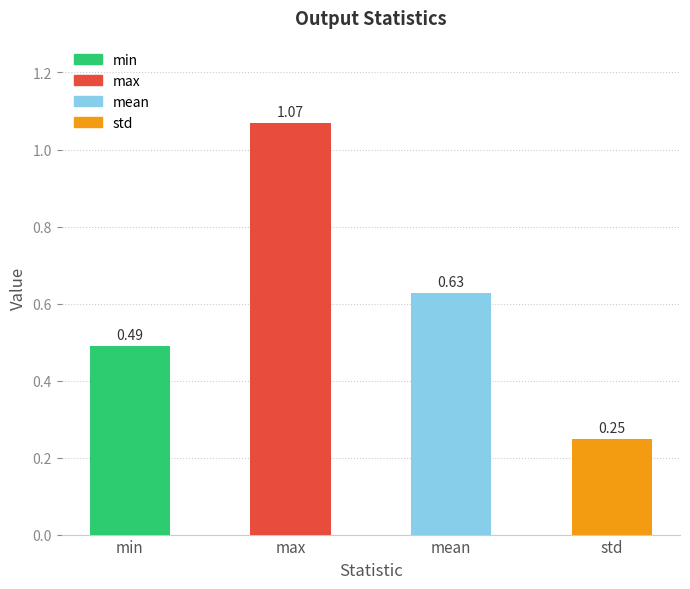

True or false: the data shows 0.1 at std.

False